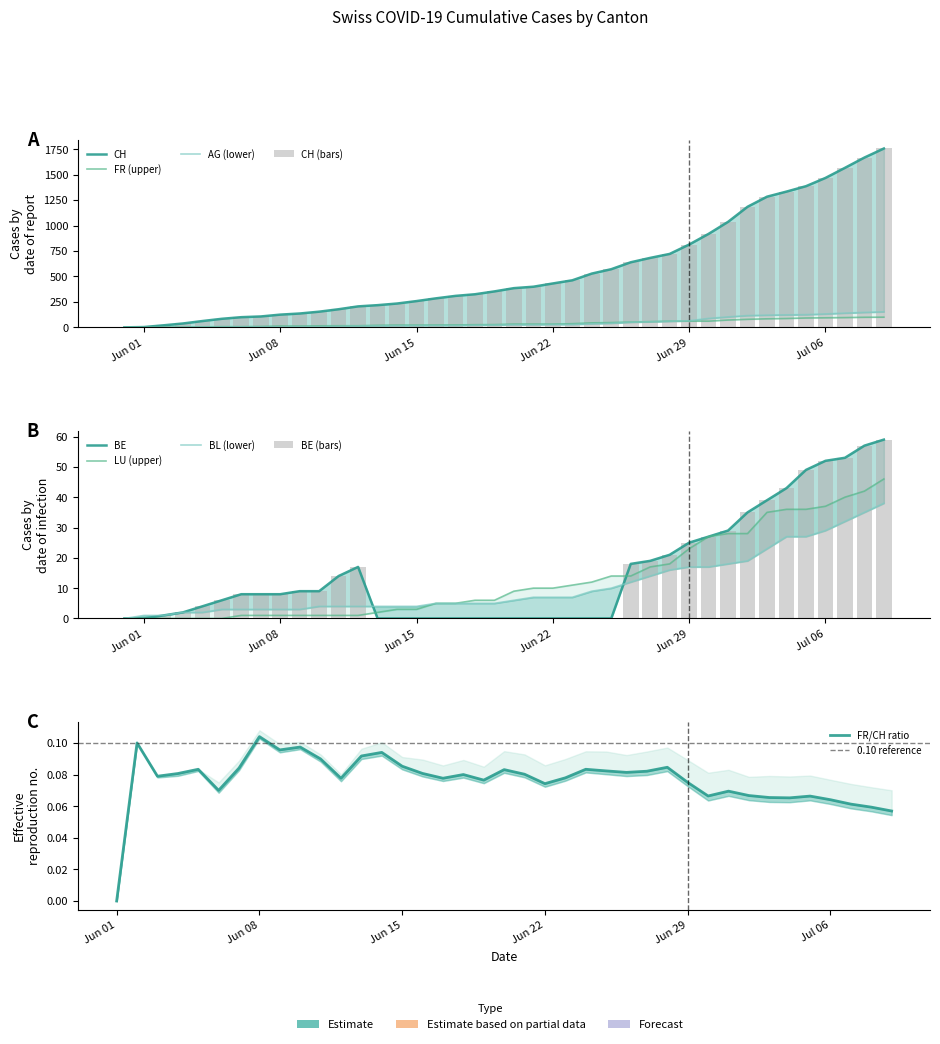

Which series has the widest spread of values?

CH